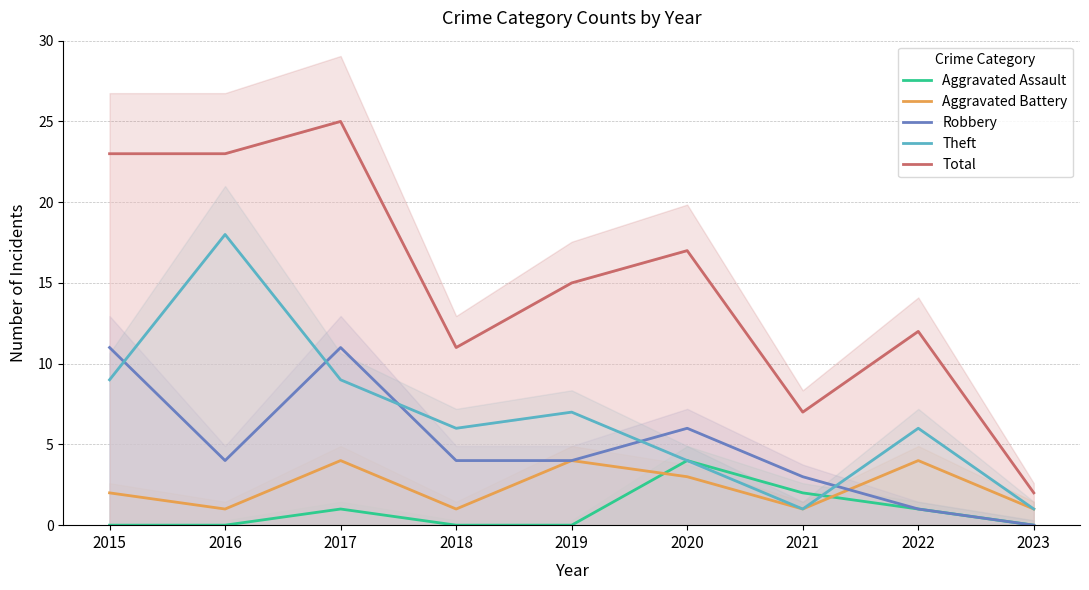

How many interior local peaks does the Theft series have?

3